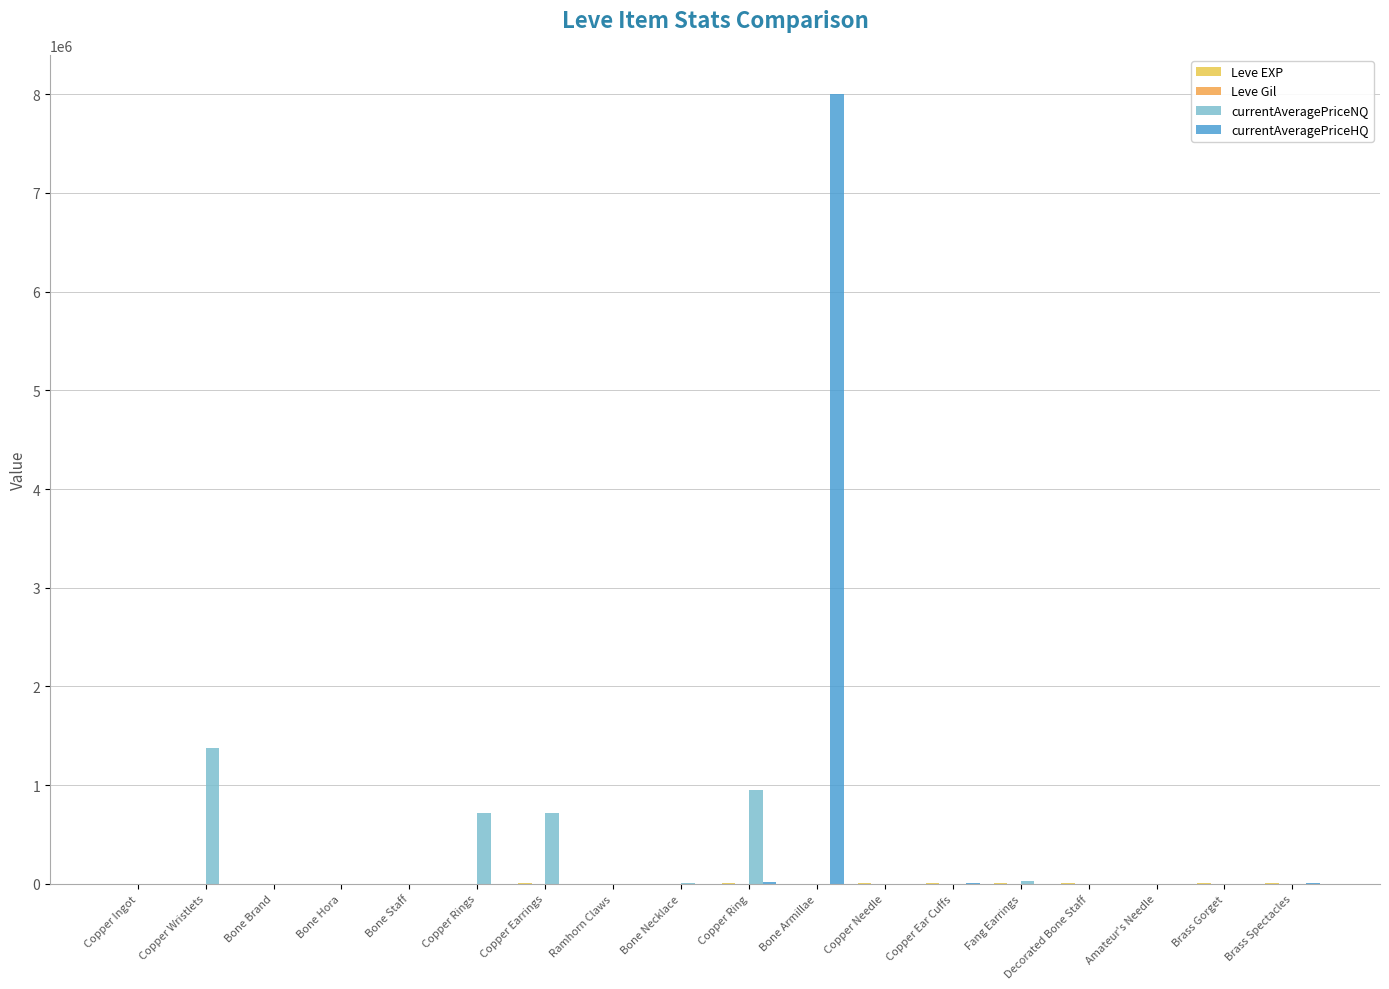

Rank the series by their maximum value, from highest to lowest.

currentAveragePriceHQ, currentAveragePriceNQ, Leve EXP, Leve Gil